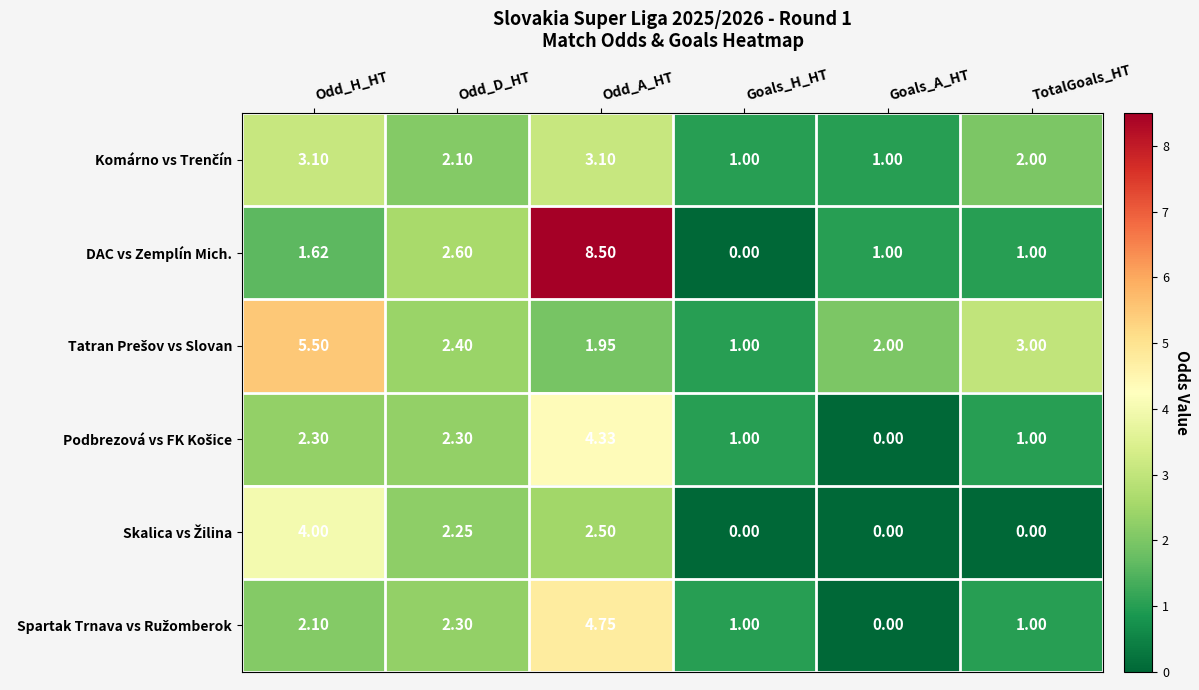

Which series changed the most between Odd_D_HT and Odd_A_HT?

DAC vs Zemplín Mich.